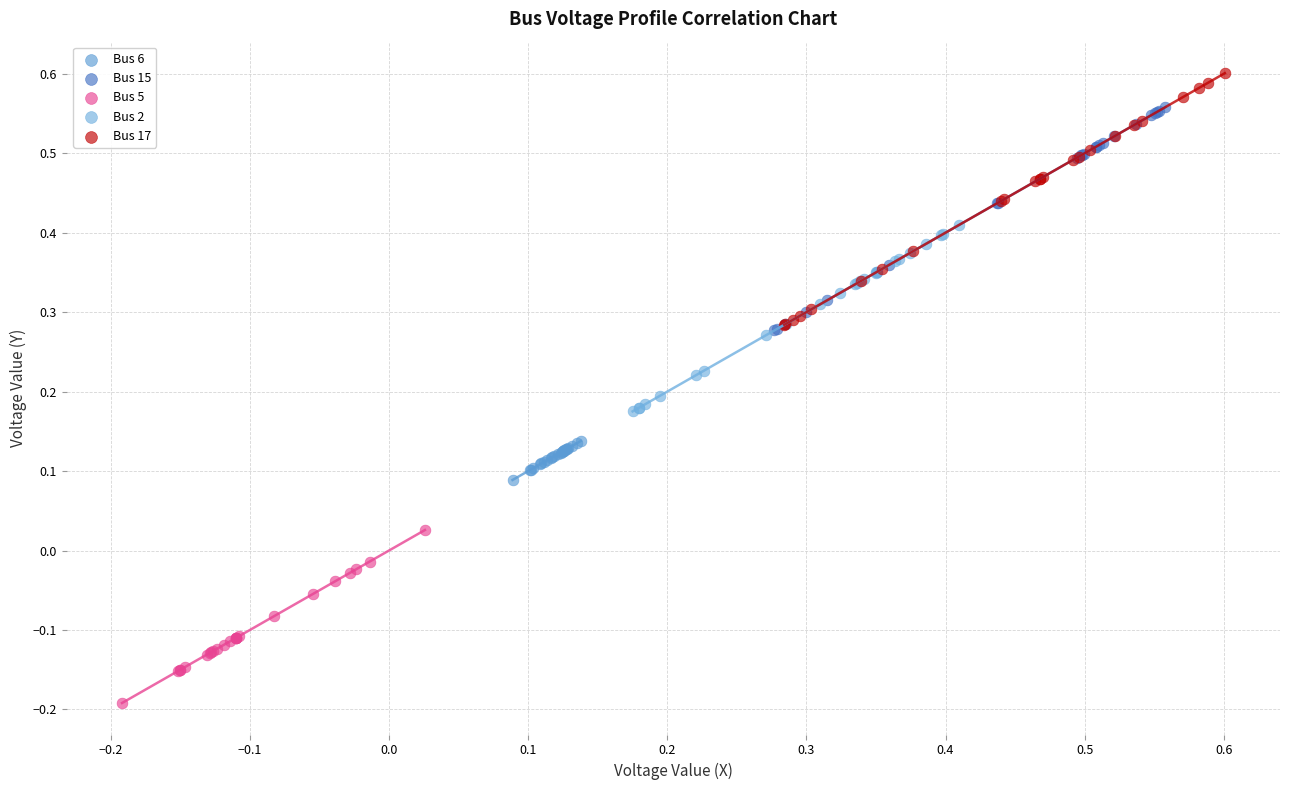

What are all the series names shown in the legend?

Bus 6, Bus 15, Bus 5, Bus 2, Bus 17